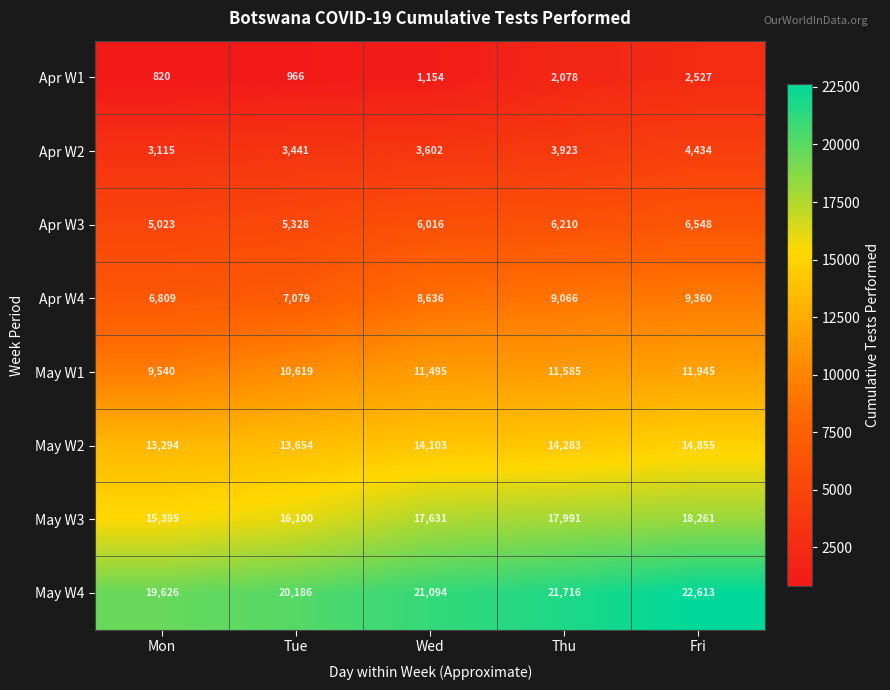

What is the difference between the maximum and minimum values in the May W3 series?

2866